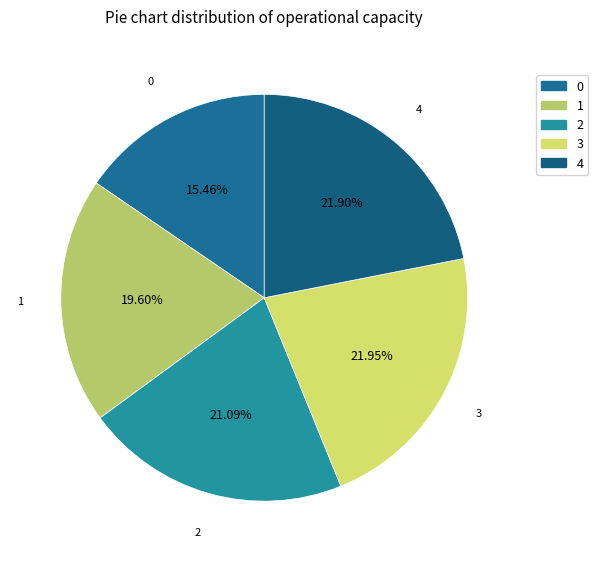

Combined, do 3 and 2 account for over 50%?

No